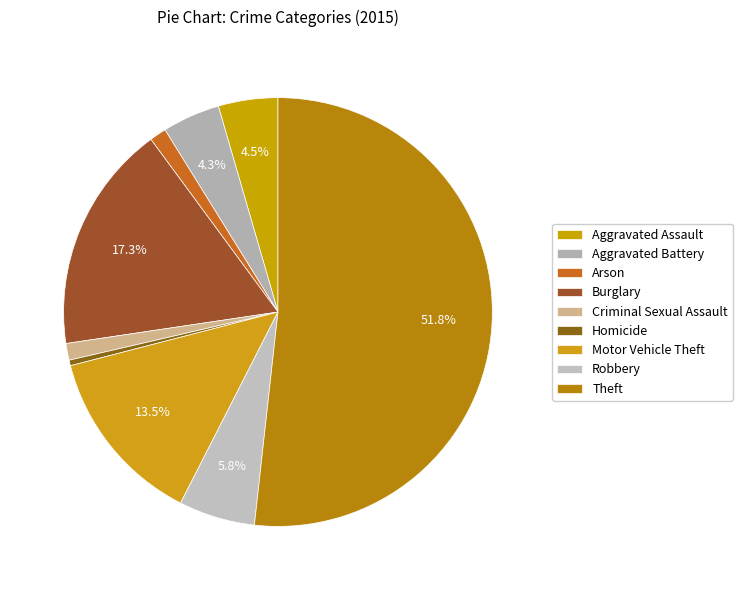

Rank the categories by value from highest to lowest.

Theft, Burglary, Motor Vehicle Theft, Robbery, Aggravated Assault, Aggravated Battery, Arson, Criminal Sexual Assault, Homicide